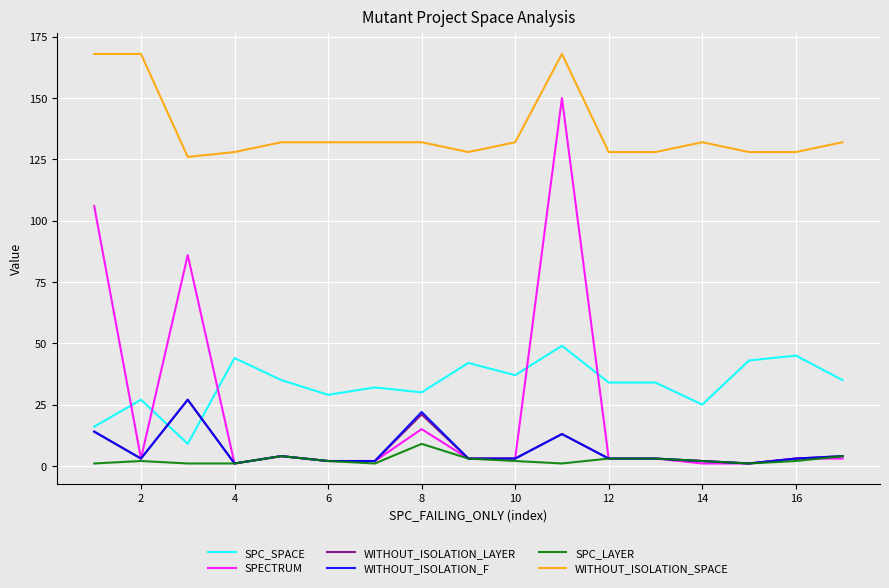

True or false: WITHOUT_ISOLATION_LAYER and SPC_SPACE cross at least once.

True